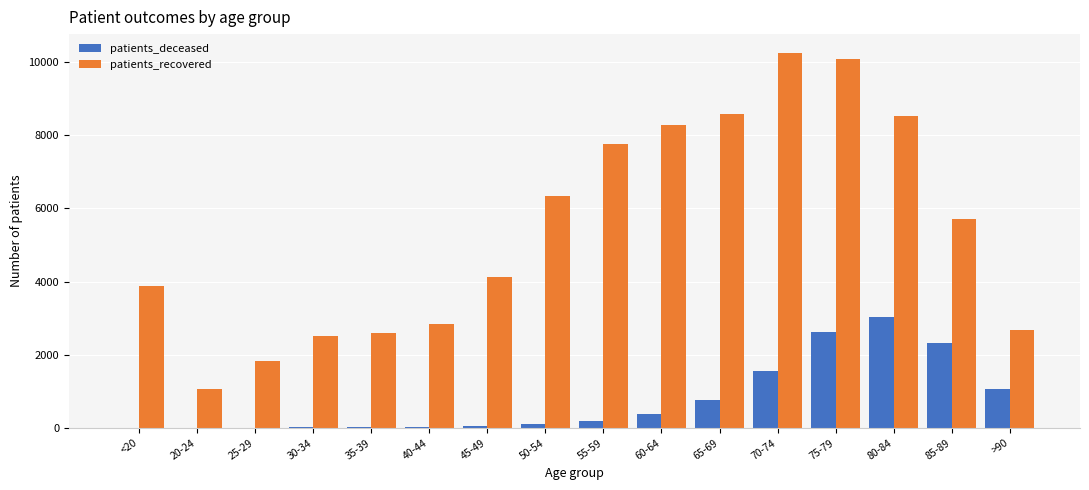

Which series has the widest spread of values?

patients_recovered